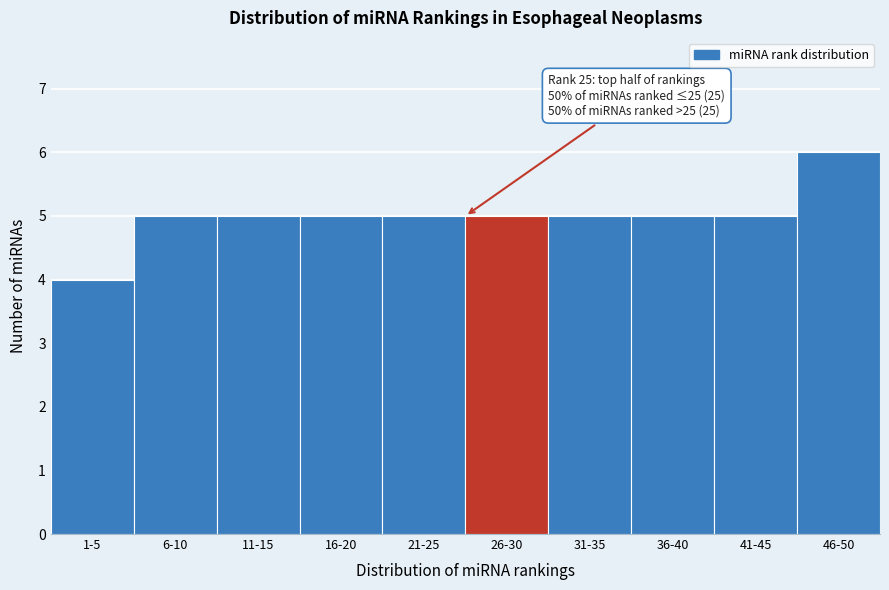

Reading left to right, list all the values displayed in this chart.

4	5	5	5	5	5	5	5	5	6